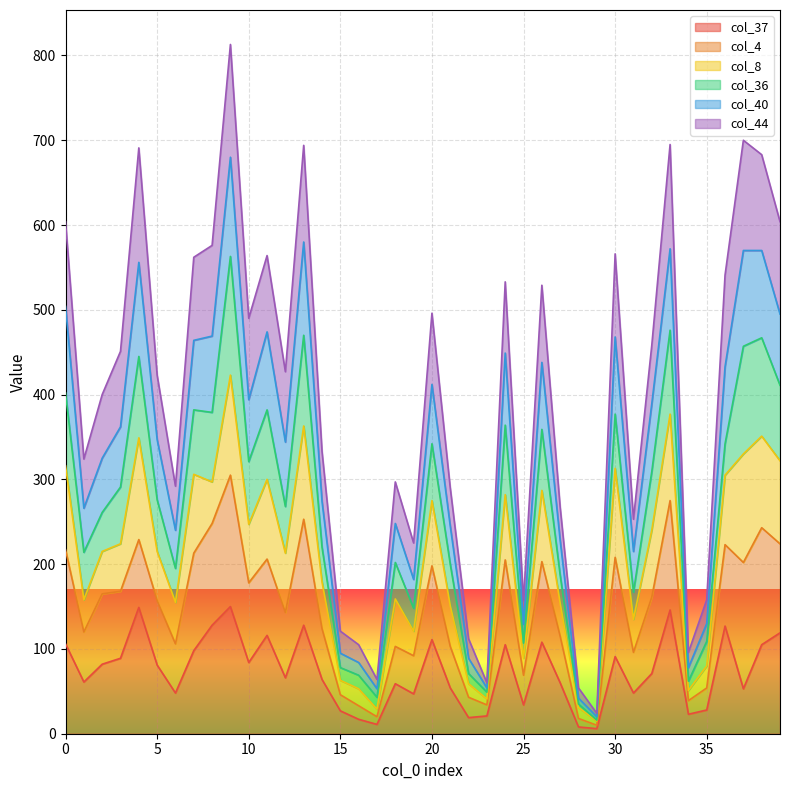

Which category has the highest value in the col_40 series?

9